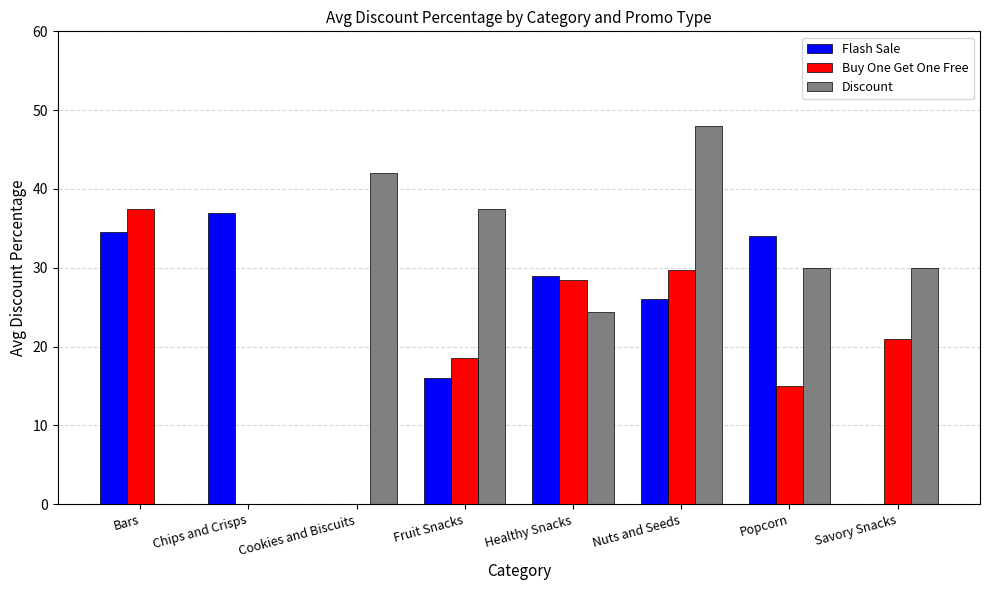

Is it true that Discount equals -28.9 at Chips and Crisps?

False